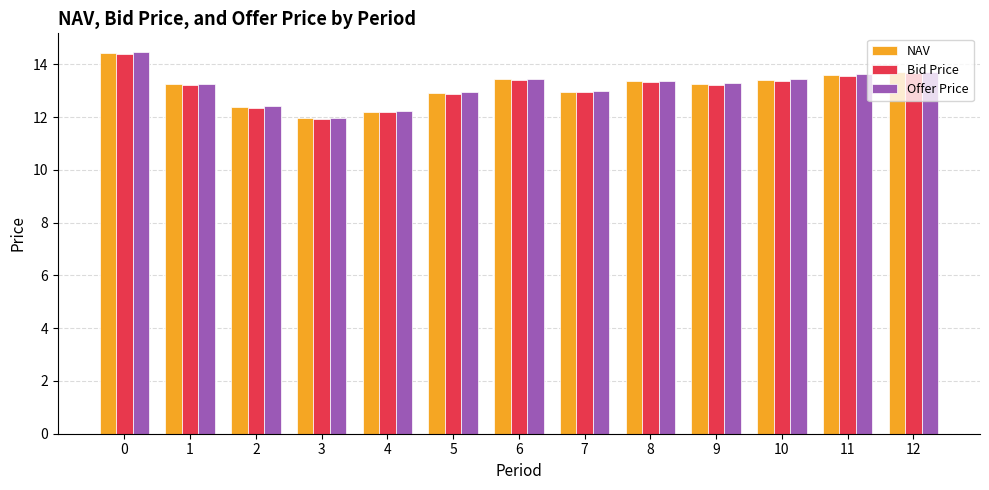

What is the difference between the maximum and second lowest values in the Bid Price series?

2.2